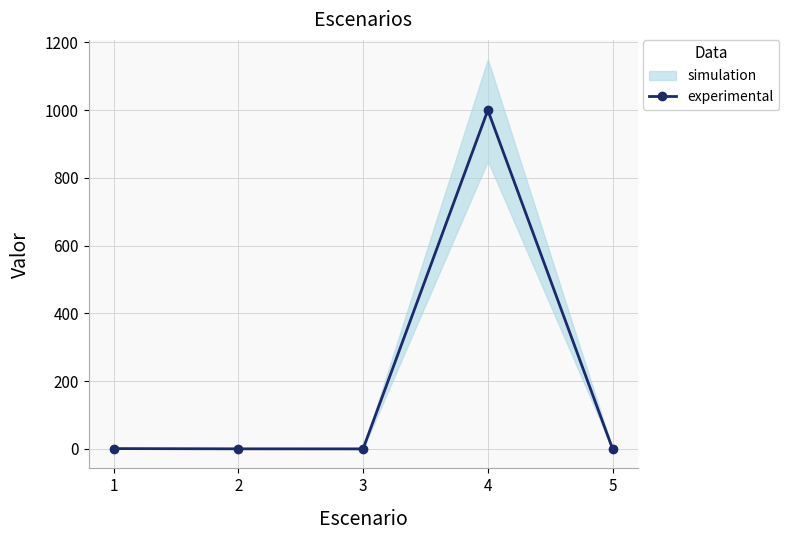

What is the approximate value at 4?

1000.0